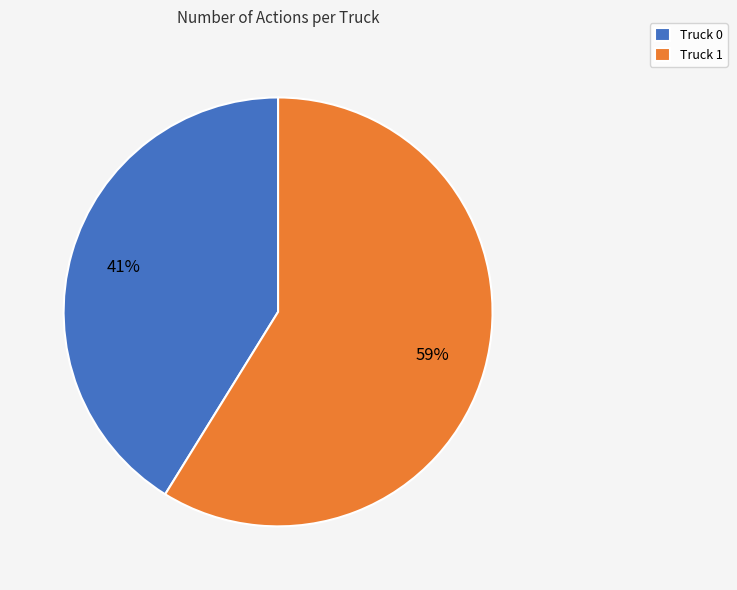

Rank the categories by value from highest to lowest.

Truck 1, Truck 0